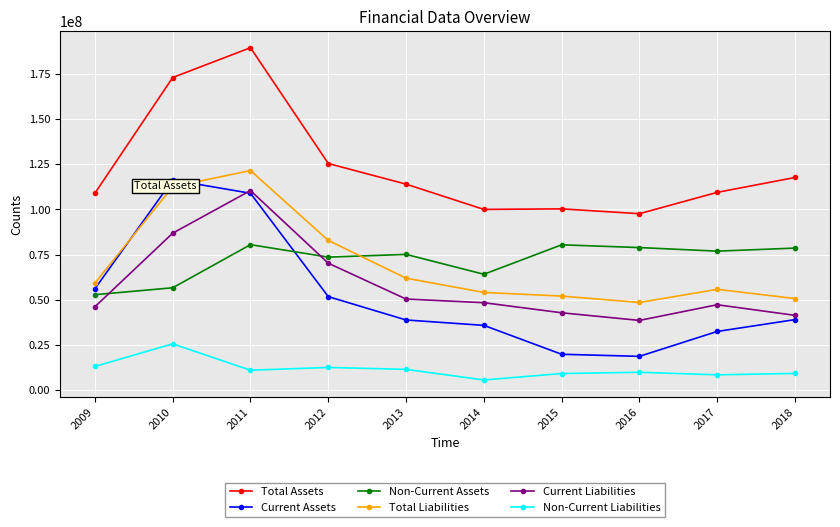

What is the approximate value of Current Assets at 2010?

116264183